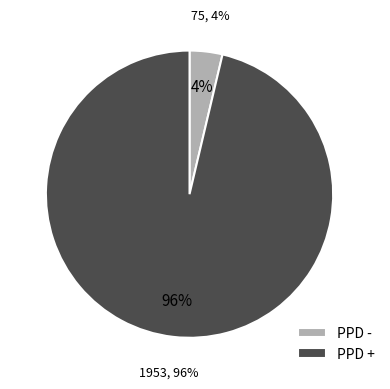

Is /F8 the majority of the pie?

No